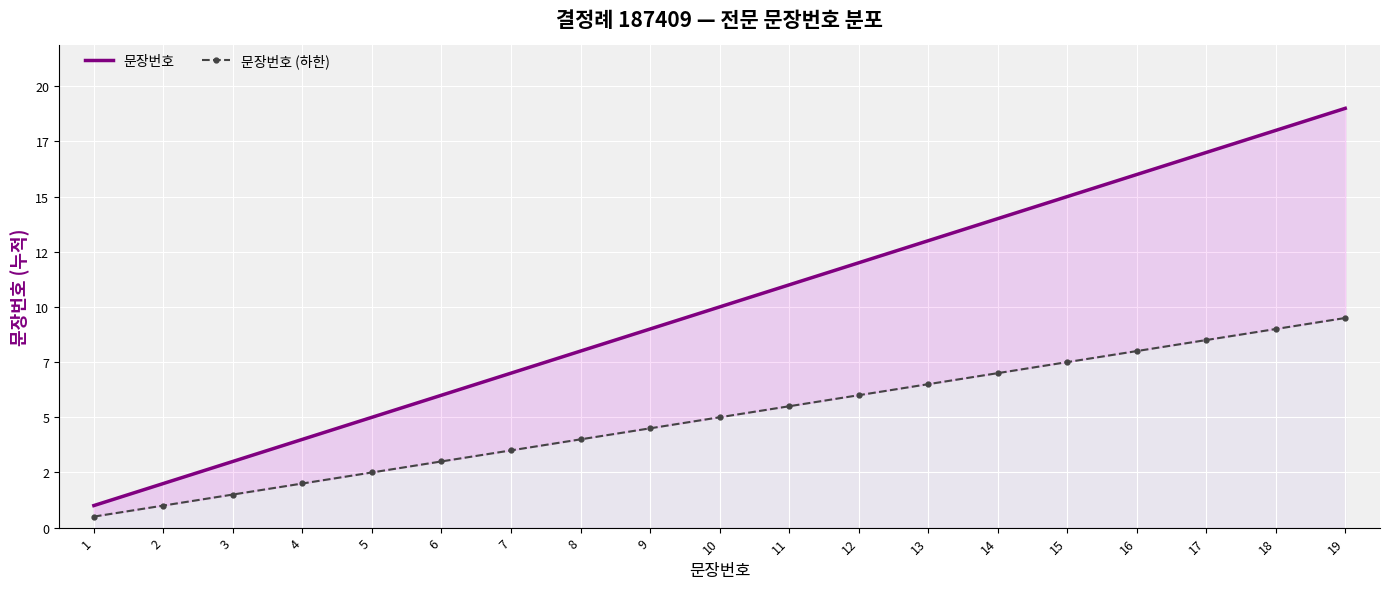

True or false: 문장번호 (하한) has more than 1 interior local peaks.

False